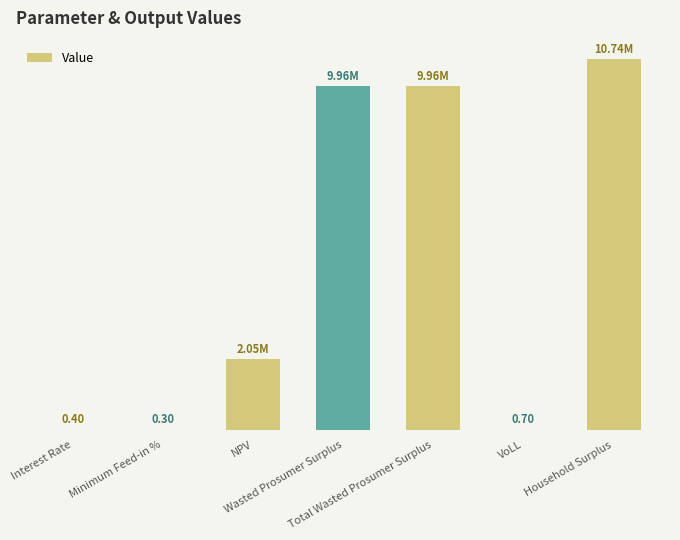

At which label is the value closest to 5370599?

NPV